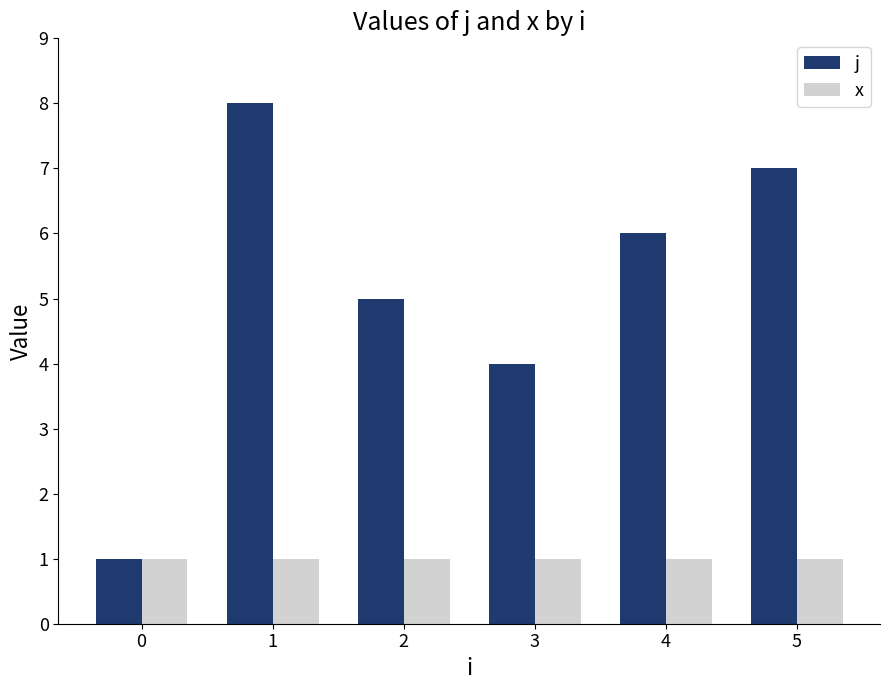

Reading right to left, extract all data points from this chart.

j: 5=7	4=6	3=4	2=5	1=8	0=1
x: 5=1	4=1	3=1	2=1	1=1	0=1